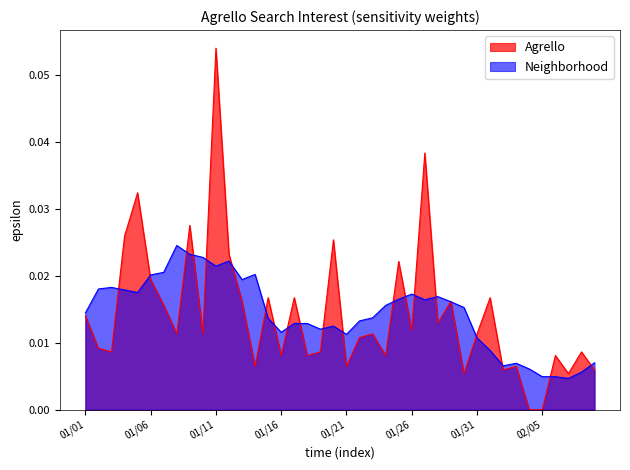

Which series has the largest range (max minus min)?

Agrello